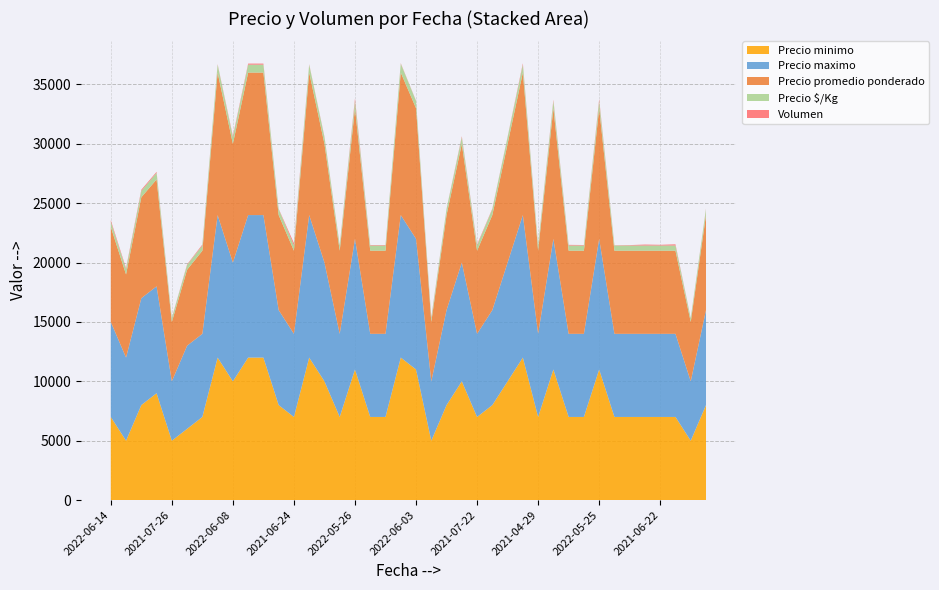

Reading left to right, transcribe all the data shown in this chart.

Precio minimo: 2022-06-14=7000	2021-07-15=5000	2021-06-07=8000	2021-06-07=9000	2021-07-26=5000	2021-06-25=6000	2021-07-21=7000	2022-04-25=12000	2022-06-08=10000	2022-04-28=12000	2022-05-04=12000	2021-06-08=8000	2021-06-24=7000	2022-05-13=12000	2022-06-07=10000	2021-06-01=7000	2022-05-26=11000	2021-04-26=7000	2021-07-09=7000	2021-04-15=12000	2022-06-03=11000	2021-04-22=5000	2021-06-15=8000	2022-06-09=10000	2021-07-22=7000	2021-08-12=8000	2022-06-15=10000	2022-05-18=12000	2021-04-29=7000	2022-05-23=11000	2021-07-12=7000	2021-09-28=7000	2022-05-25=11000	2021-04-27=7000	2021-04-19=7000	2021-07-19=7000	2021-06-22=7000	2021-07-08=7000	2021-04-28=5000	2021-07-20=8000
Precio maximo: 2022-06-14=8000	2021-07-15=7000	2021-06-07=9000	2021-06-07=9000	2021-07-26=5000	2021-06-25=7000	2021-07-21=7000	2022-04-25=12000	2022-06-08=10000	2022-04-28=12000	2022-05-04=12000	2021-06-08=8000	2021-06-24=7000	2022-05-13=12000	2022-06-07=10000	2021-06-01=7000	2022-05-26=11000	2021-04-26=7000	2021-07-09=7000	2021-04-15=12000	2022-06-03=11000	2021-04-22=5000	2021-06-15=8000	2022-06-09=10000	2021-07-22=7000	2021-08-12=8000	2022-06-15=10000	2022-05-18=12000	2021-04-29=7000	2022-05-23=11000	2021-07-12=7000	2021-09-28=7000	2022-05-25=11000	2021-04-27=7000	2021-04-19=7000	2021-07-19=7000	2021-06-22=7000	2021-07-08=7000	2021-04-28=5000	2021-07-20=8000
Precio promedio ponderado: 2022-06-14=8000	2021-07-15=7000	2021-06-07=8500	2021-06-07=9000	2021-07-26=5000	2021-06-25=6400	2021-07-21=7000	2022-04-25=12000	2022-06-08=10000	2022-04-28=12000	2022-05-04=12000	2021-06-08=8000	2021-06-24=7000	2022-05-13=12000	2022-06-07=10000	2021-06-01=7000	2022-05-26=11000	2021-04-26=7000	2021-07-09=7000	2021-04-15=12000	2022-06-03=11000	2021-04-22=5000	2021-06-15=8000	2022-06-09=10000	2021-07-22=7000	2021-08-12=8000	2022-06-15=10000	2022-05-18=12000	2021-04-29=7000	2022-05-23=11000	2021-07-12=7000	2021-09-28=7000	2022-05-25=11000	2021-04-27=7000	2021-04-19=7000	2021-07-19=7000	2021-06-22=7000	2021-07-08=7000	2021-04-28=5000	2021-07-20=8000
Precio $/Kg: 2022-06-14=444	2021-07-15=438	2021-06-07=531	2021-06-07=562	2021-07-26=312	2021-06-25=400	2021-07-21=438	2022-04-25=667	2022-06-08=556	2022-04-28=667	2022-05-04=667	2021-06-08=500	2021-06-24=438	2022-05-13=667	2022-06-07=556	2021-06-01=438	2022-05-26=611	2021-04-26=438	2021-07-09=438	2021-04-15=750	2022-06-03=611	2021-04-22=312	2021-06-15=500	2022-06-09=556	2021-07-22=438	2021-08-12=500	2022-06-15=556	2022-05-18=667	2021-04-29=438	2022-05-23=611	2021-07-12=438	2021-09-28=438	2022-05-25=611	2021-04-27=438	2021-04-19=438	2021-07-19=438	2021-06-22=438	2021-07-08=438	2021-04-28=312	2021-07-20=500
Volumen: 2022-06-14=125	2021-07-15=95	2021-06-07=100	2021-06-07=80	2021-07-26=35	2021-06-25=50	2021-07-21=80	2022-04-25=40	2022-06-08=100	2022-04-28=90	2022-05-04=90	2021-06-08=30	2021-06-24=200	2022-05-13=35	2022-06-07=50	2021-06-01=35	2022-05-26=200	2021-04-26=40	2021-07-09=40	2021-04-15=40	2022-06-03=25	2021-04-22=75	2021-06-15=25	2022-06-09=80	2021-07-22=80	2021-08-12=45	2022-06-15=35	2022-05-18=110	2021-04-29=40	2022-05-23=100	2021-07-12=55	2021-09-28=40	2022-05-25=150	2021-04-27=20	2021-04-19=35	2021-07-19=80	2021-06-22=60	2021-07-08=100	2021-04-28=20	2021-07-20=40